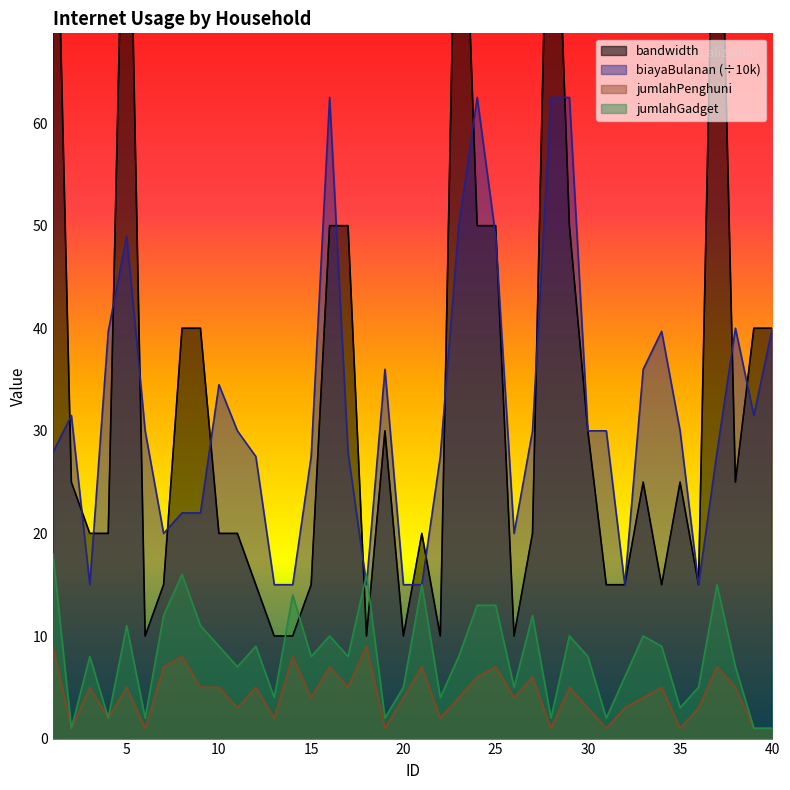

How many lines are shown in the chart?

4